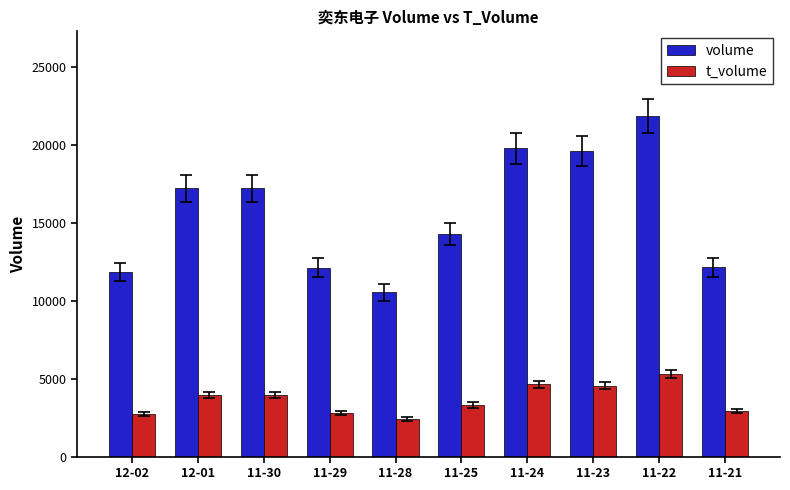

At which category does the chart reach its minimum across all series?

11-28